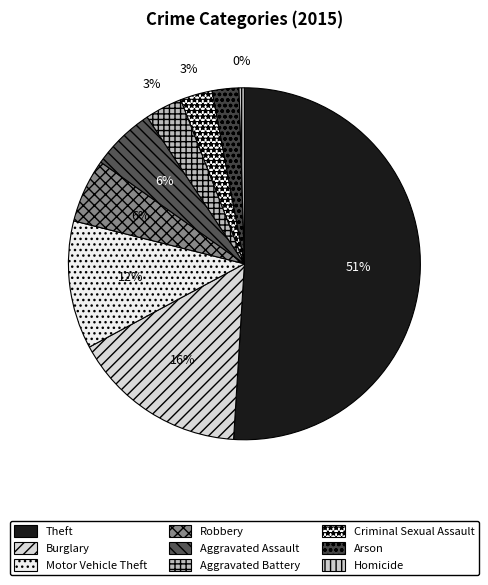

Is there a majority slice in this chart?

Yes